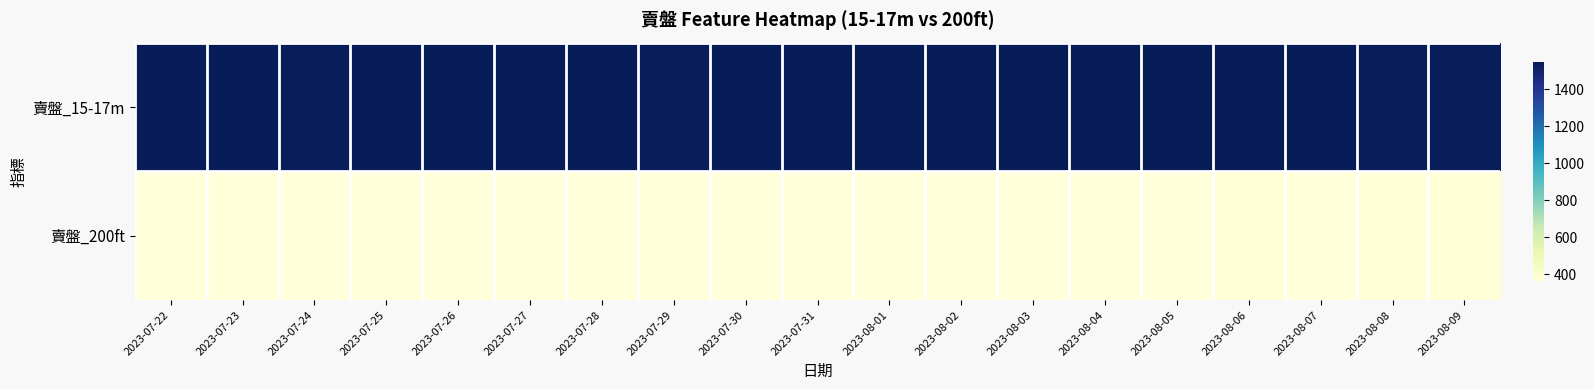

Rank the series at 2023-08-05 from lowest to highest value.

賣盤_200ft, 賣盤_15-17m